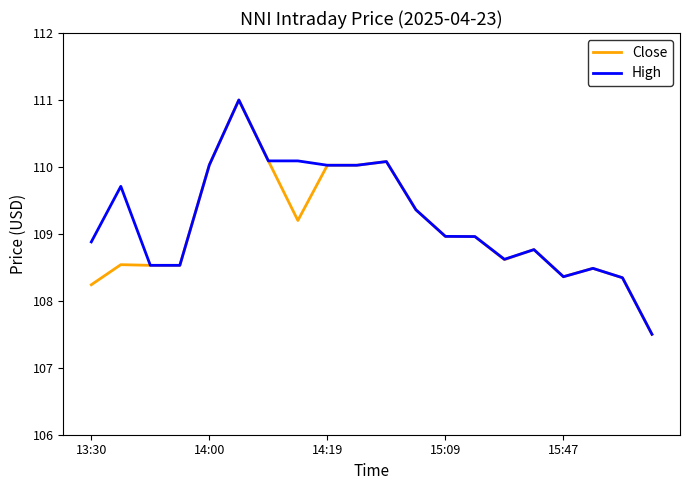

What is the maximum value for High?

111.0